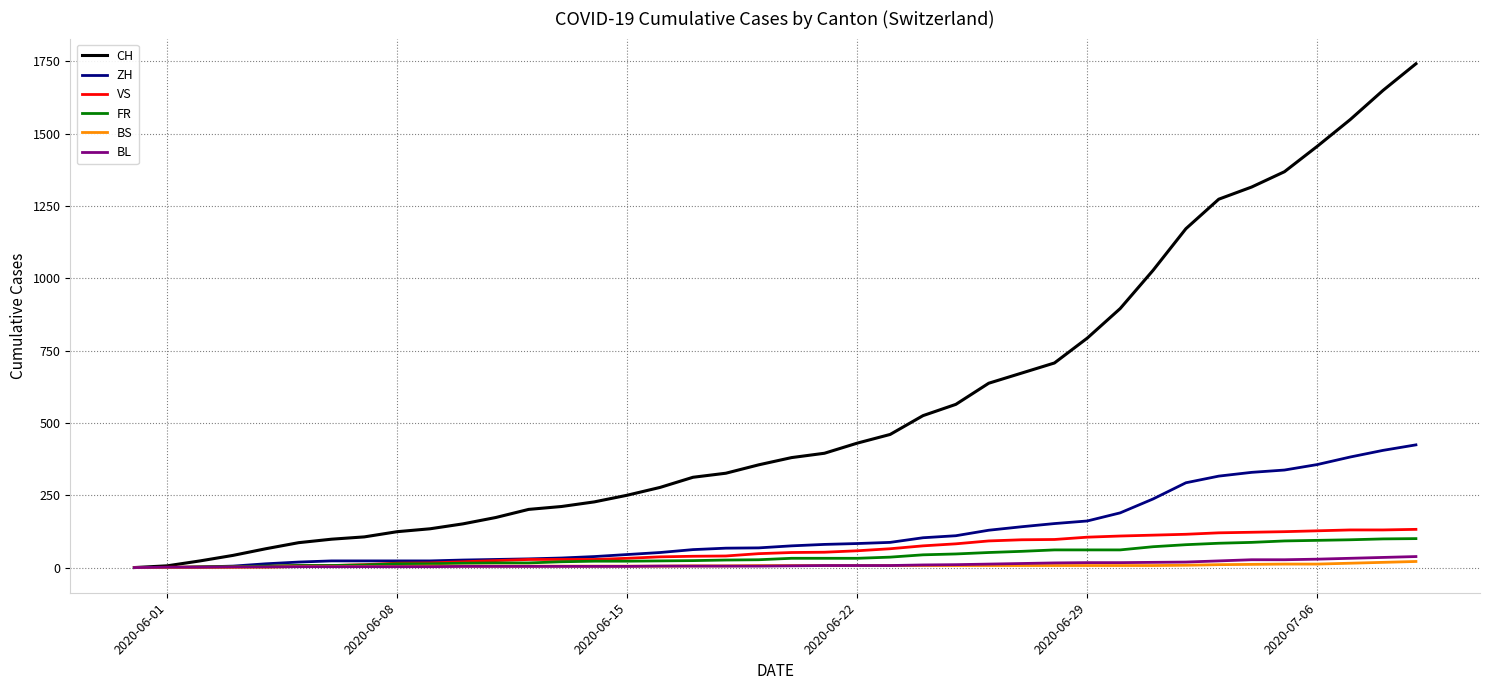

Does the chart display data point markers on the line(s)?

No